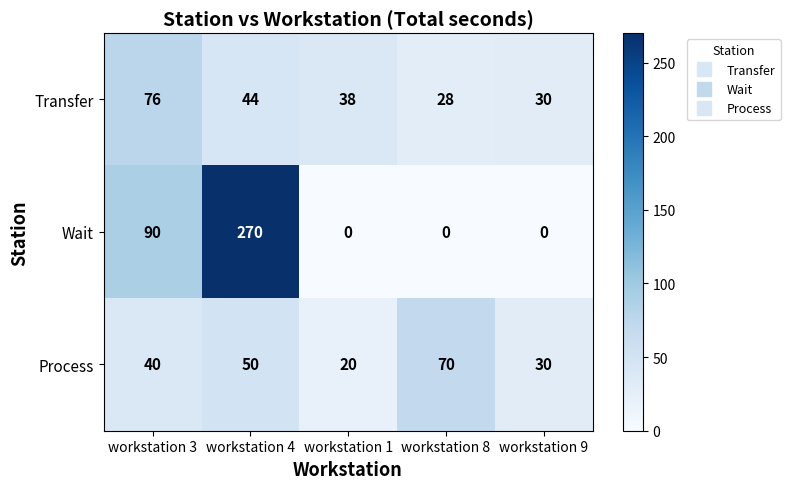

Between workstation 1 and workstation 8, which series saw the biggest shift?

Process